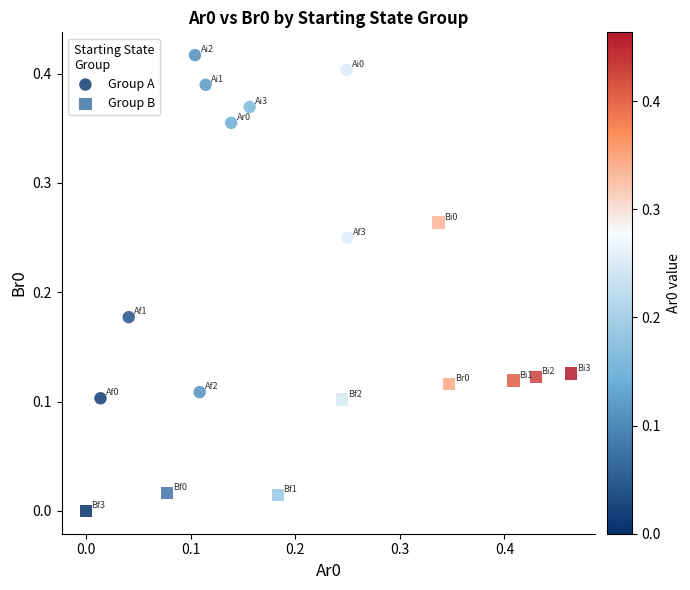

Which series contains the highest Y value?

Group A